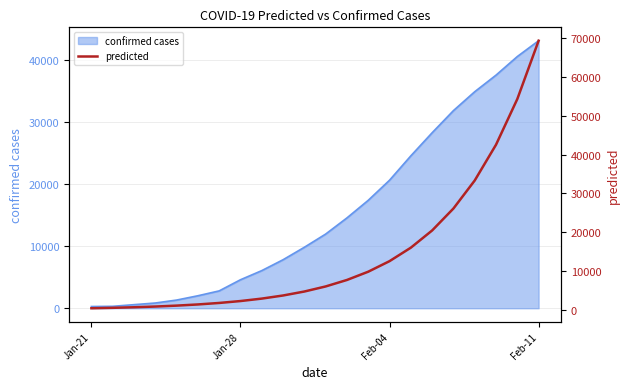

What is the highest value of the confirmed cases series?

43103